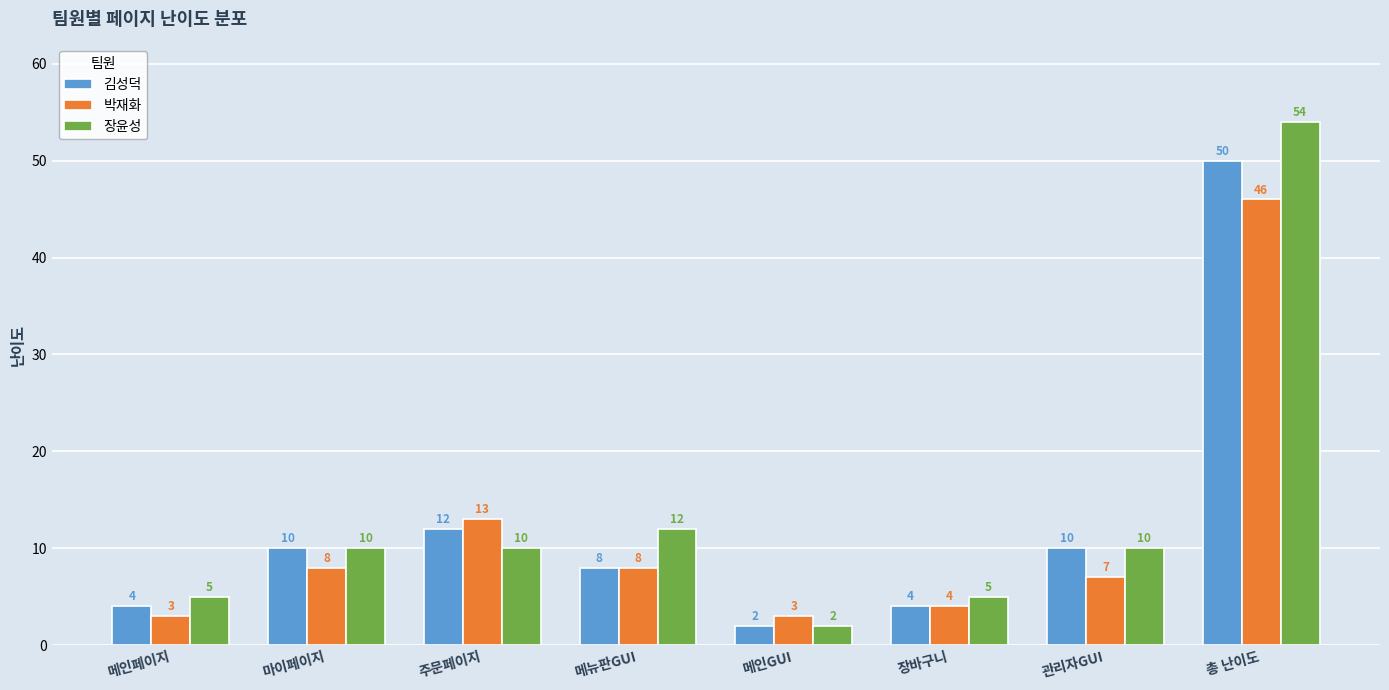

Reading right to left, list all the values displayed in this chart.

김성덕: 50	10	4	2	8	12	10	4
박재화: 46	7	4	3	8	13	8	3
장윤성: 54	10	5	2	12	10	10	5